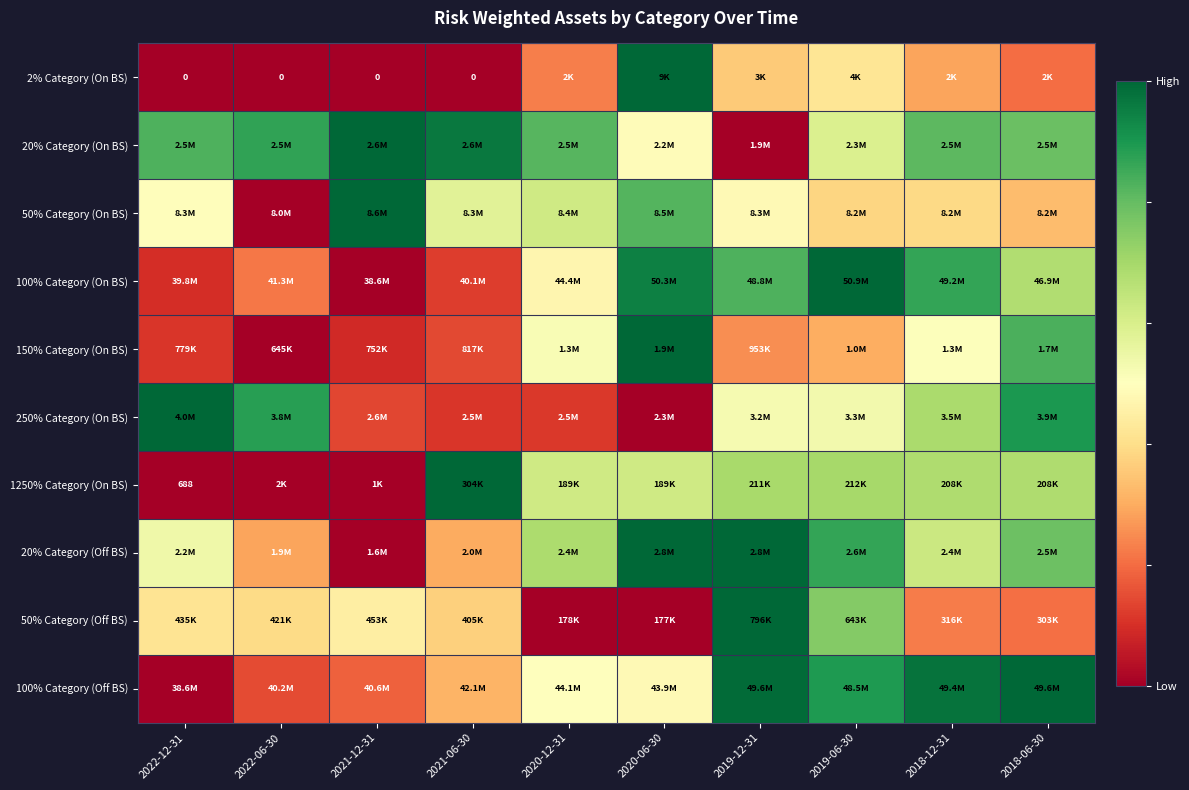

Which category has the highest value in the 2% Category (On BS) series?

2020-06-30